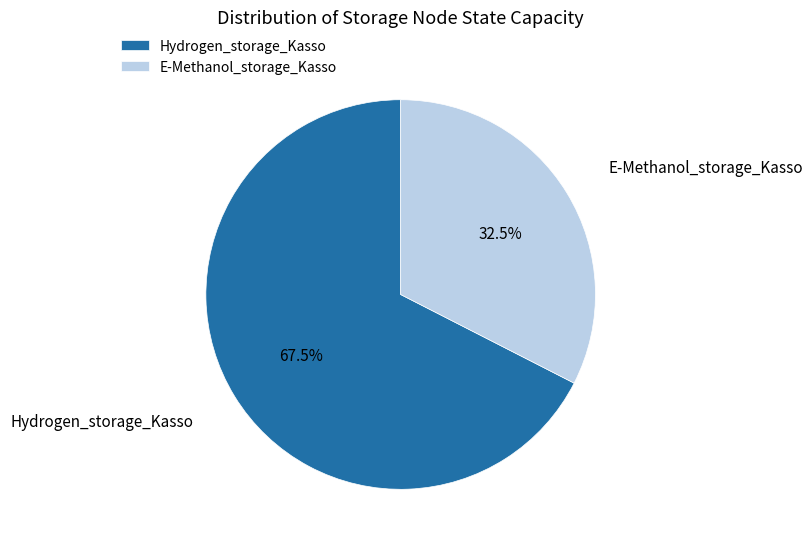

Does Hydrogen_storage_Kasso account for over 50% of the chart?

Yes